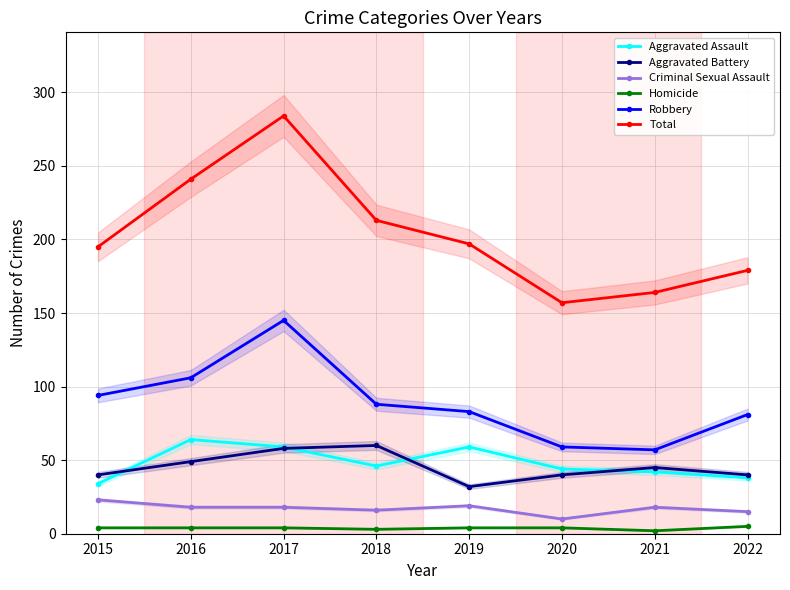

The value of Aggravated Battery at 2015 is 40. True or false?

True